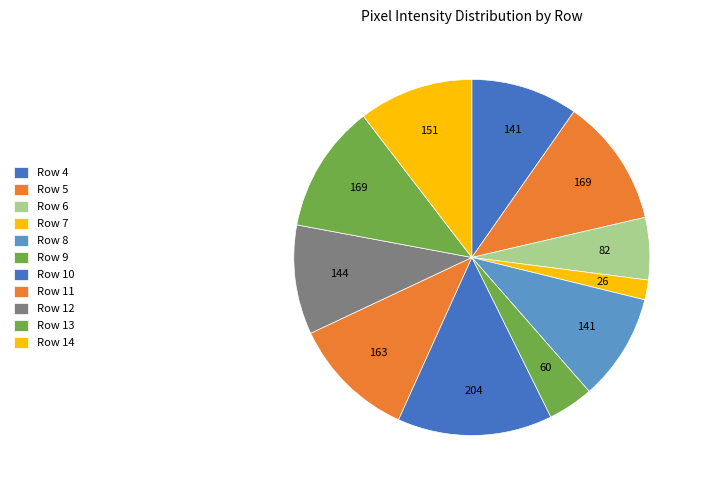

How many segments does this pie chart have?

11